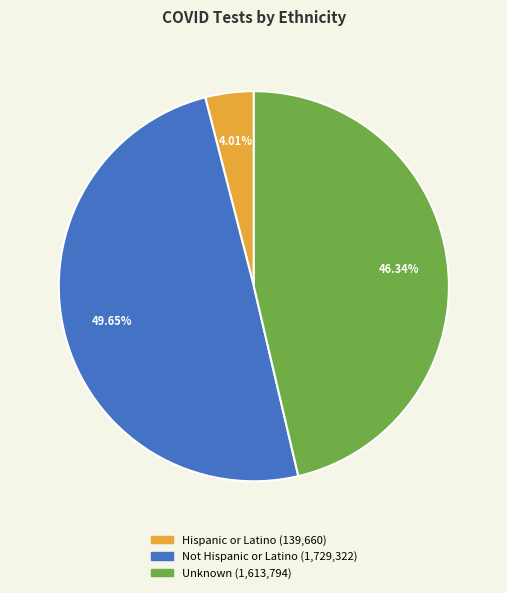

Does Unknown represent more than half of the total?

No